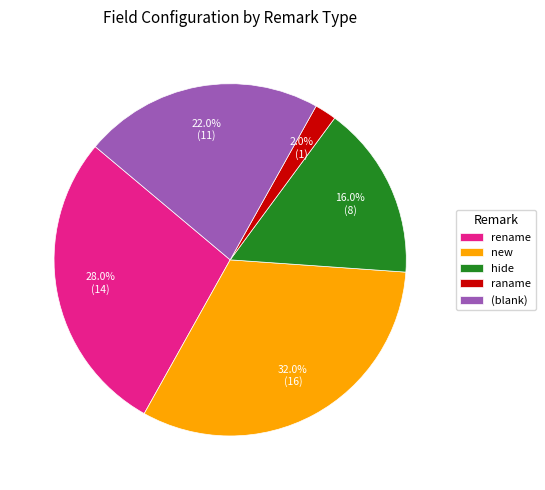

Which slice is the largest?

new